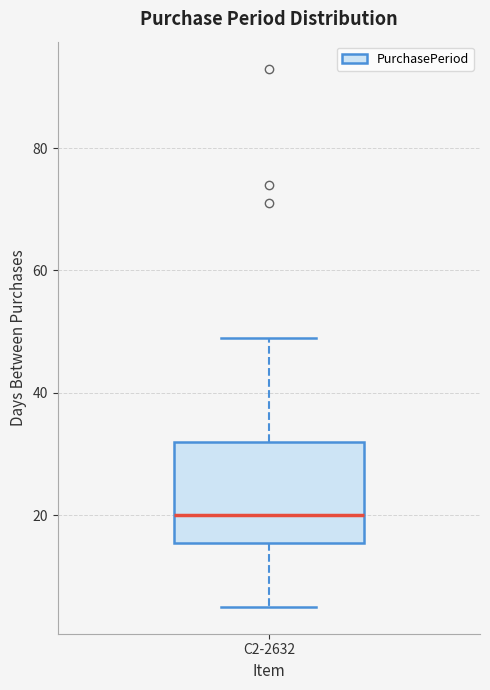

Read this box plot against the y-axis: the position of the median line, the range covered by the box, and the ends of both whiskers. The values are not printed on the chart, so give them approximately, as read against the axis.

median 20, box 16 to 32, whiskers 6 to 50